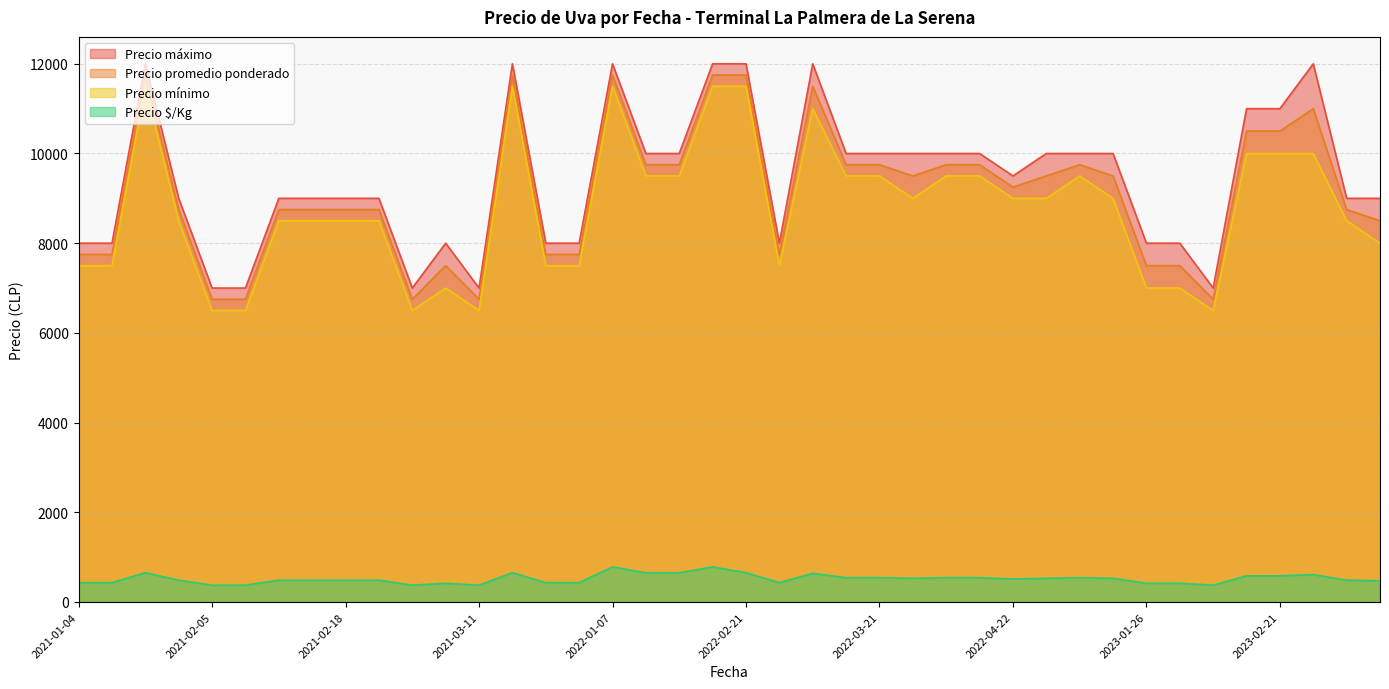

How many values in the Precio $/Kg series are below 514?

20